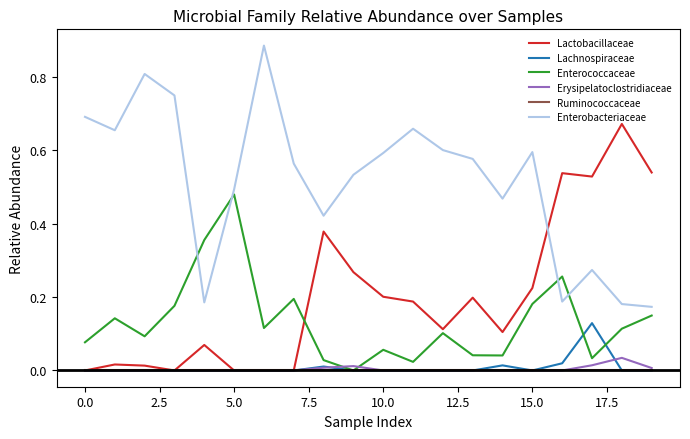

True or false: Enterococcaceae and Lactobacillaceae cross at least once.

True